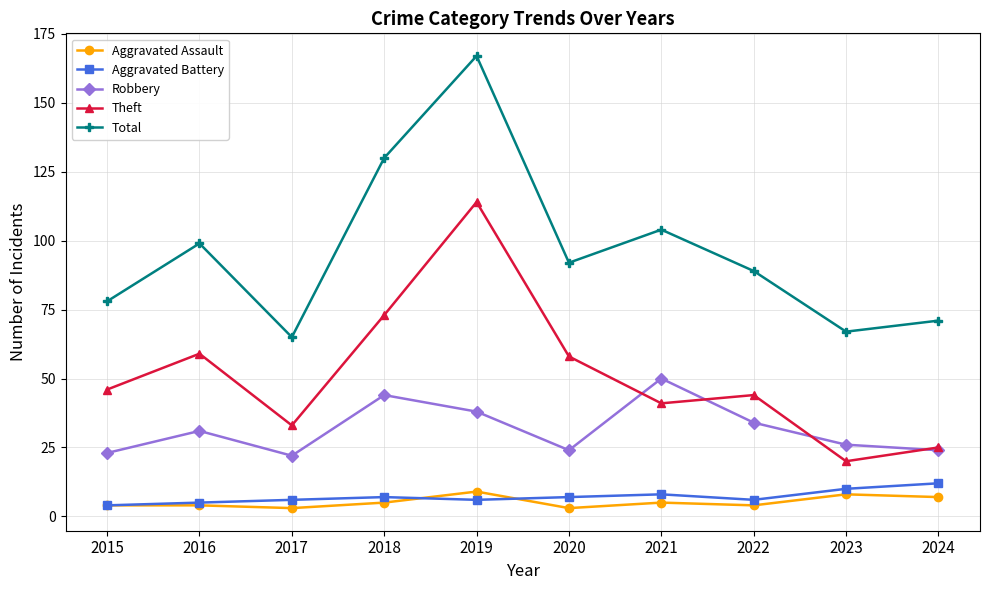

True or false: Total and Robbery cross at least once.

False